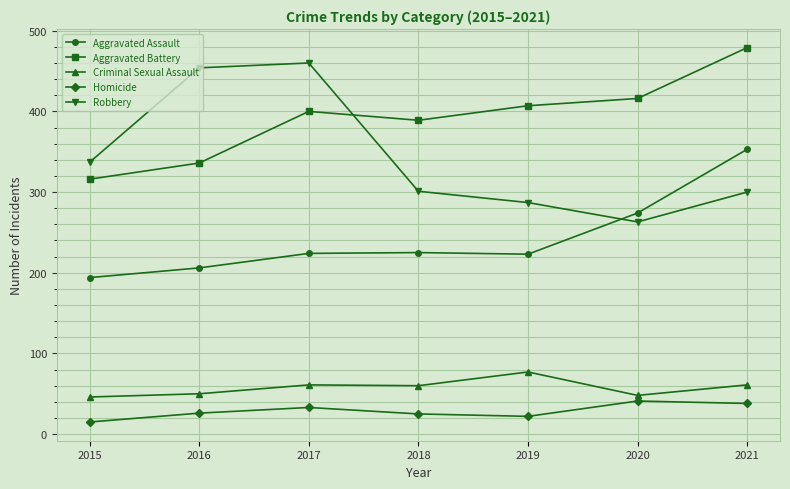

What is the sum of all Robbery values?

2402